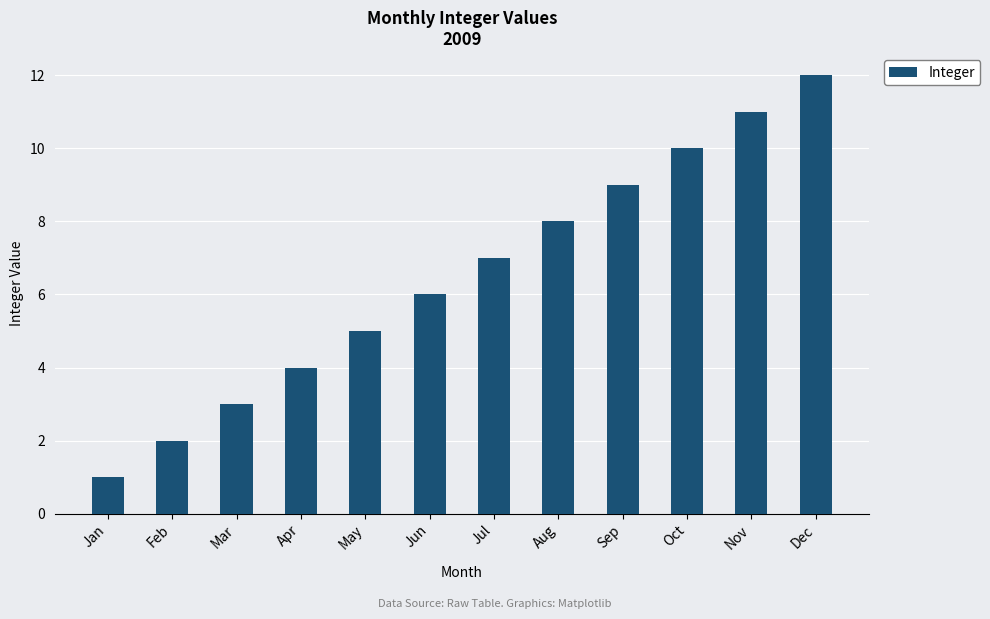

Reading right to left, what are all the values shown in this chart?

Dec=12	Nov=11	Oct=10	Sep=9	Aug=8	Jul=7	Jun=6	May=5	Apr=4	Mar=3	Feb=2	Jan=1